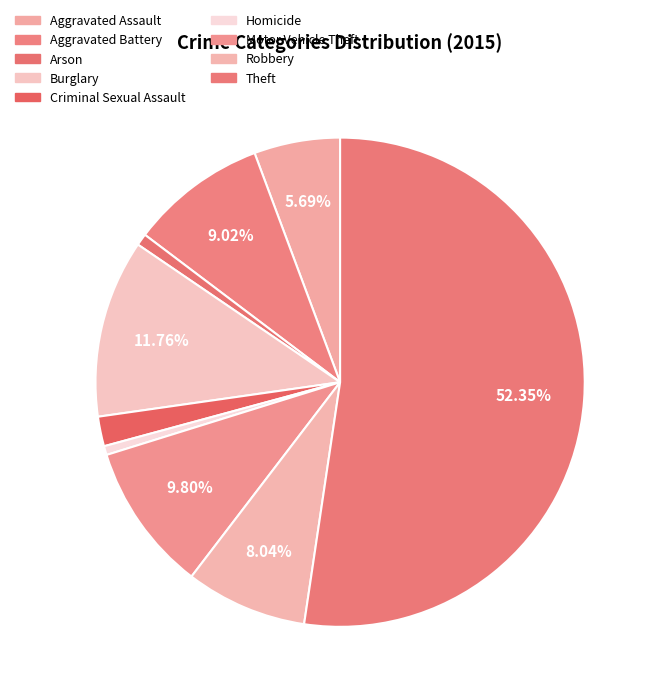

How many slices are in this pie chart?

9